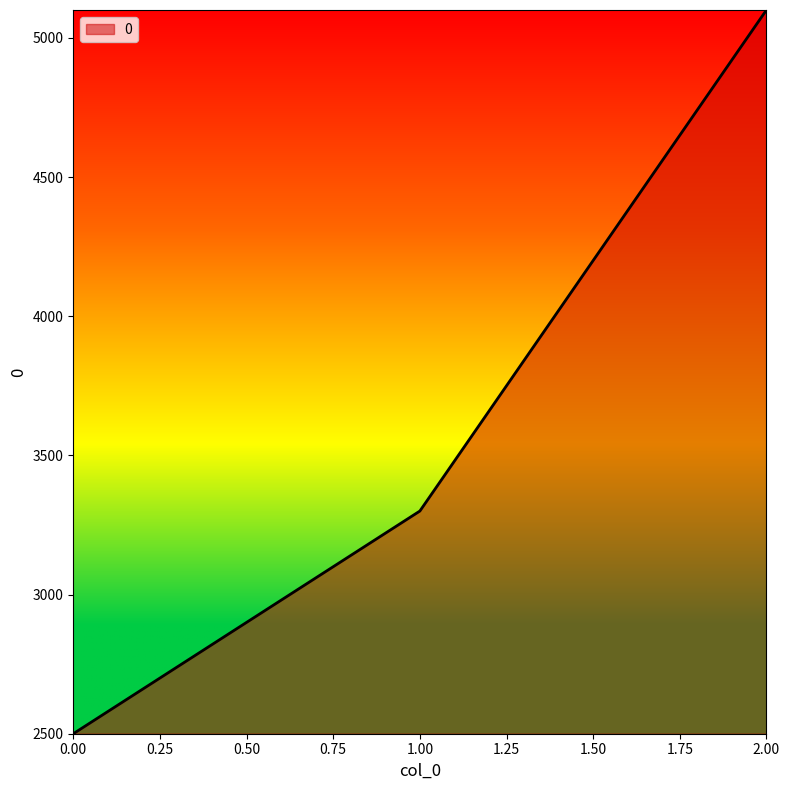

What is the average value?

3633